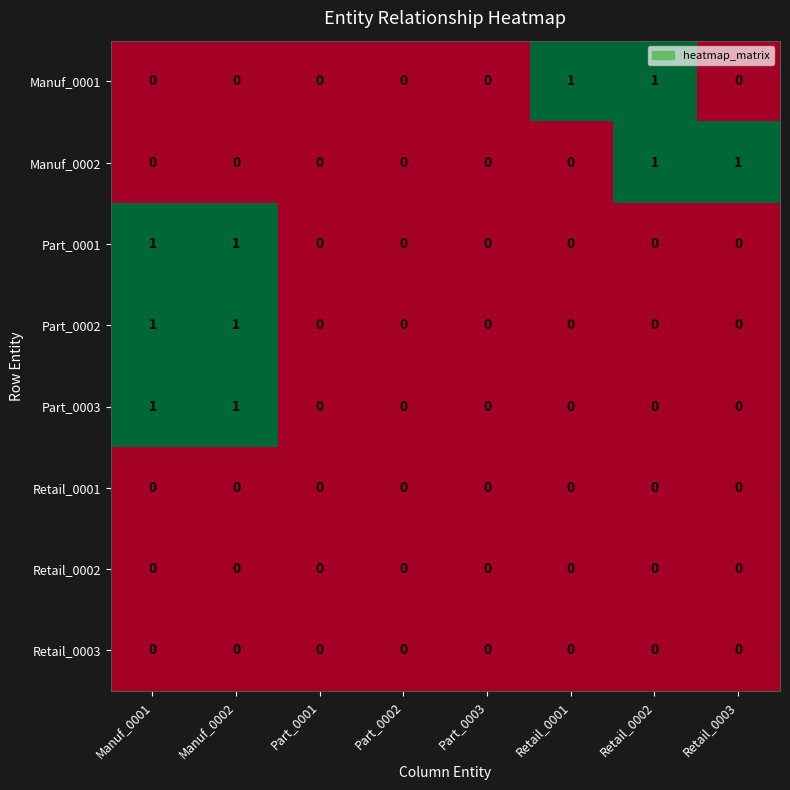

What is the total value across all series at Manuf_0001?

3